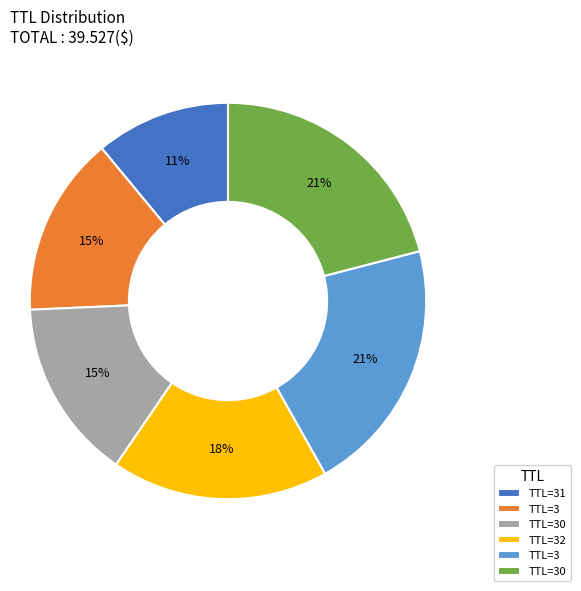

Is there any slice that represents more than half of the pie?

No